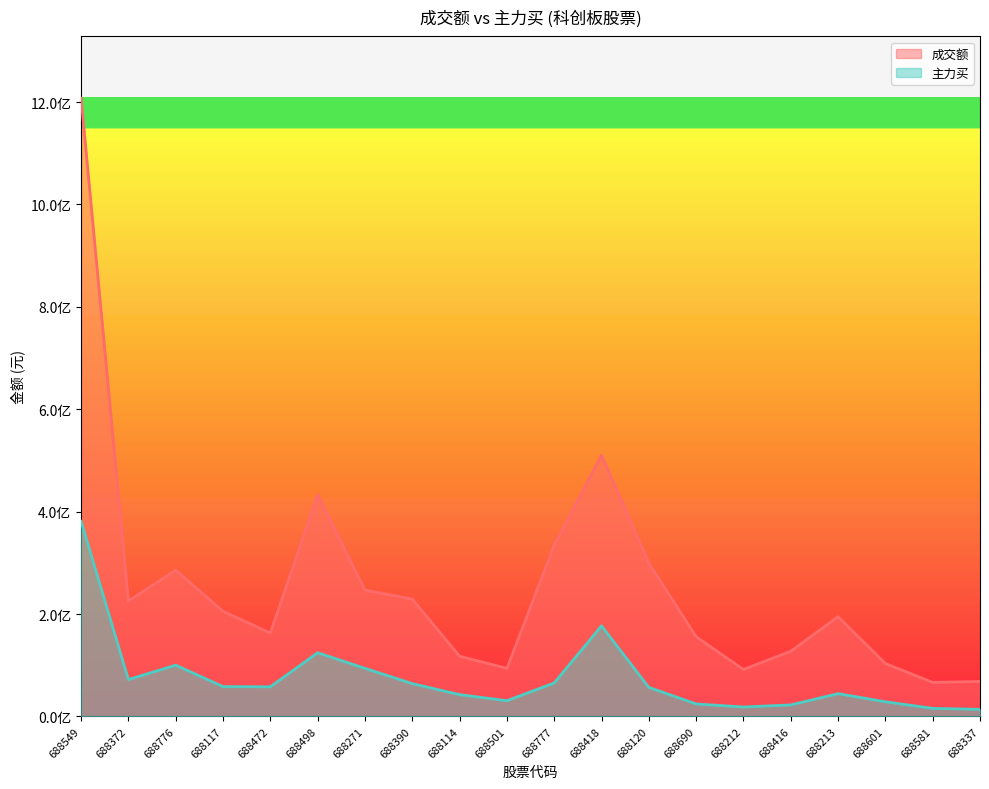

What are all the series names shown in the legend?

成交额, 主力买